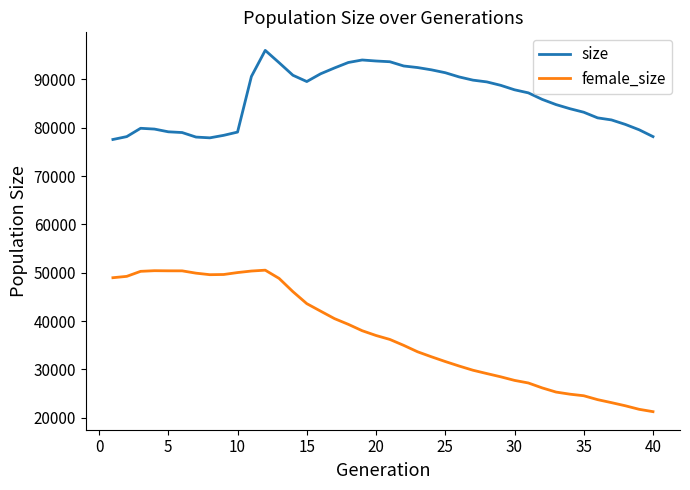

What is the highest value of the female_size series?

50537